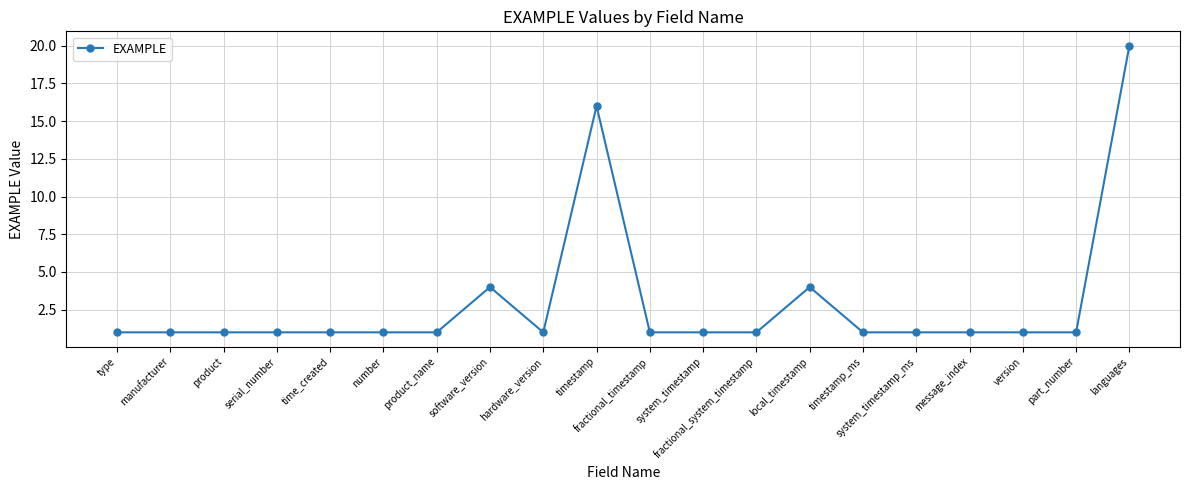

What is the change in value from software_version to timestamp_ms?

-3